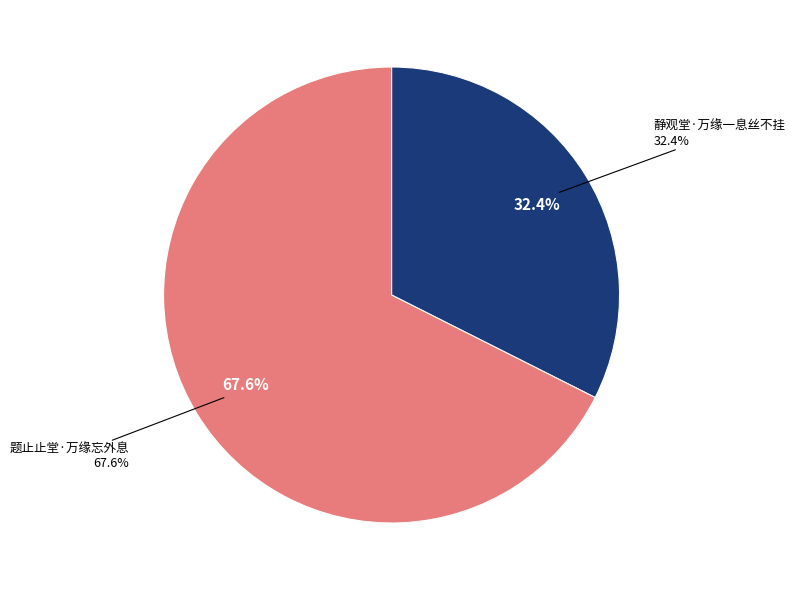

Between 静观堂·万缘一息丝不挂 and 题止止堂·万缘忘外息, which is larger?

题止止堂·万缘忘外息